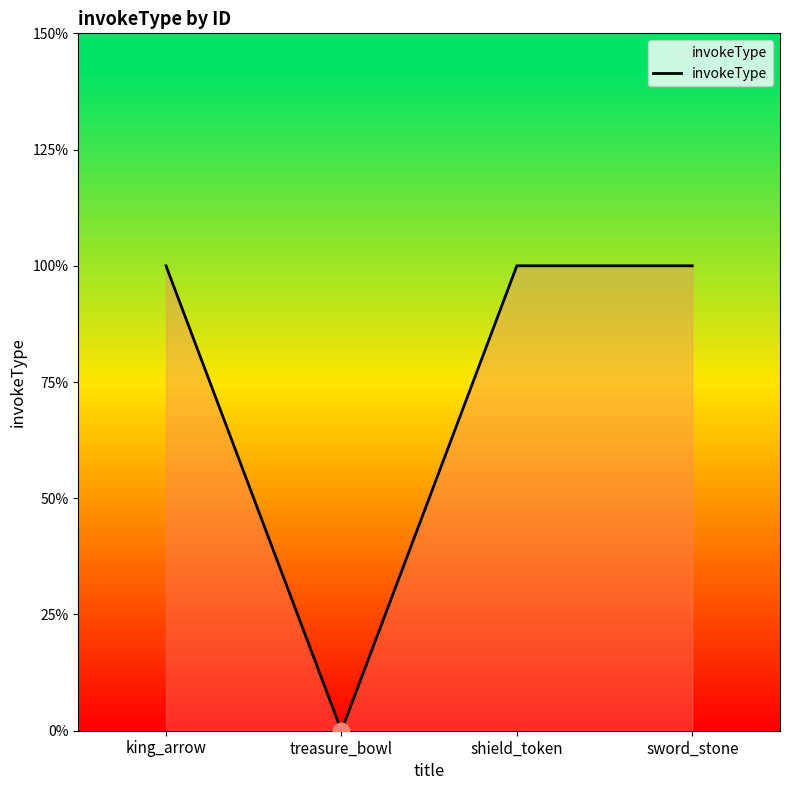

Which category has the lowest value across all series?

treasure_bowl